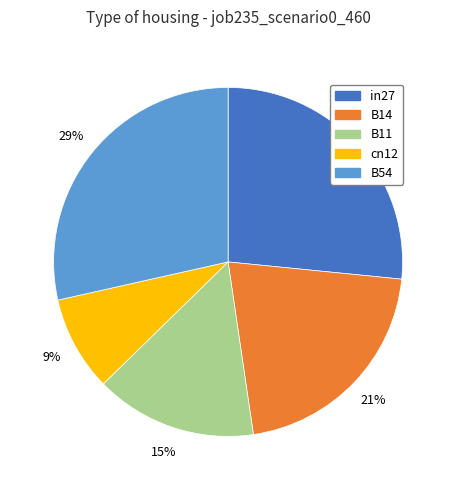

Is there any slice that represents more than half of the pie?

No